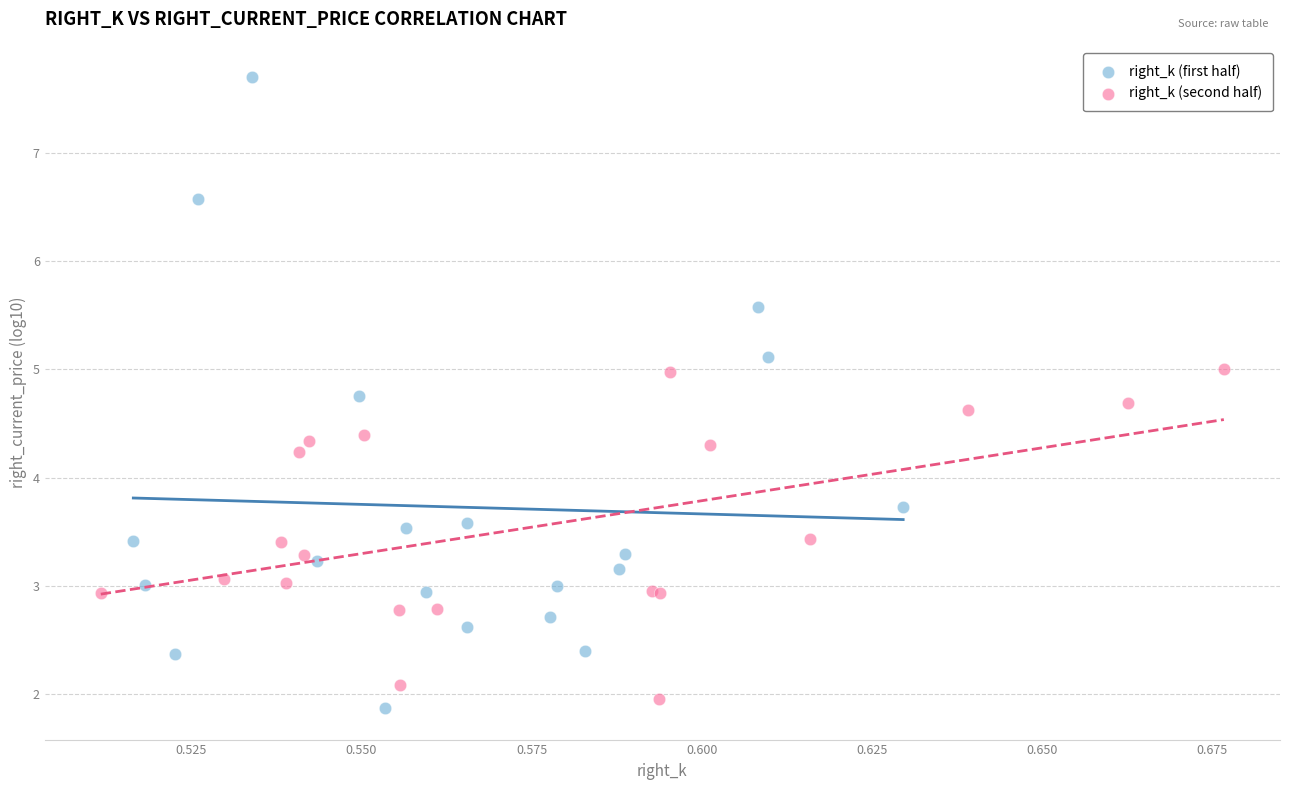

Which series has the largest Y range (max minus min)?

right_k (first half)